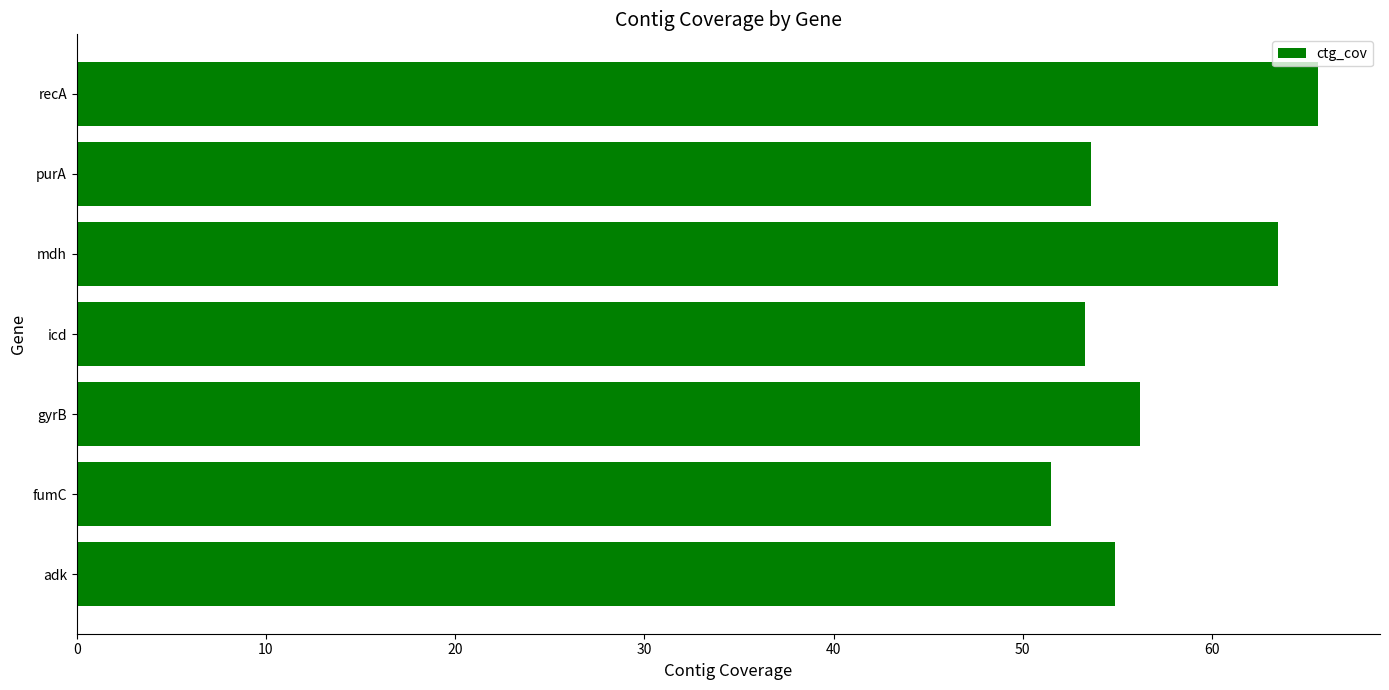

What is the sum of the values at gyrB and fumC?

107.7